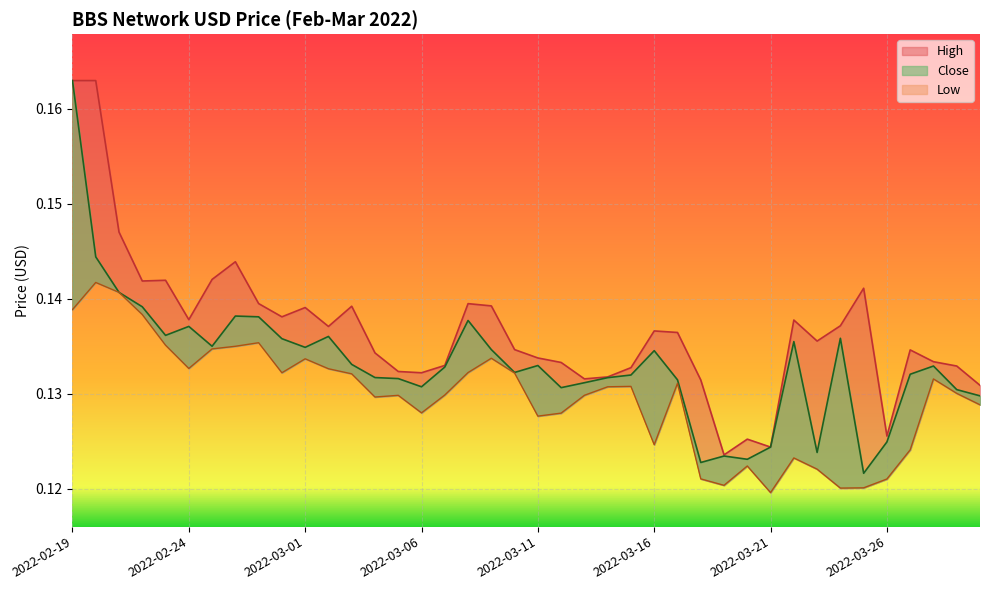

What value does the Close series have at 2022-02-23?

0.1